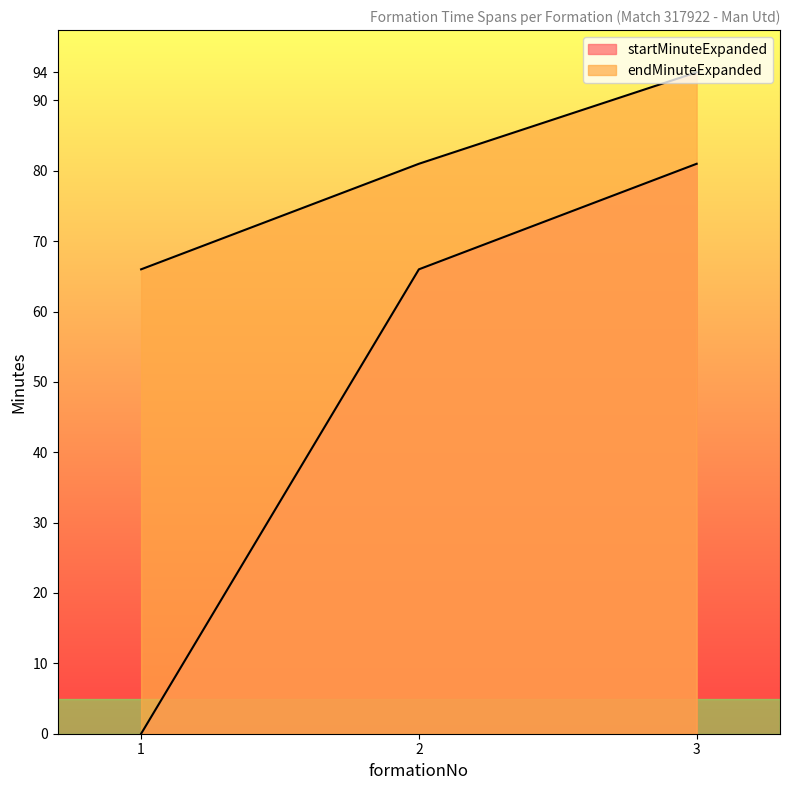

Read the endMinuteExpanded value at 1, to the nearest 5.

65